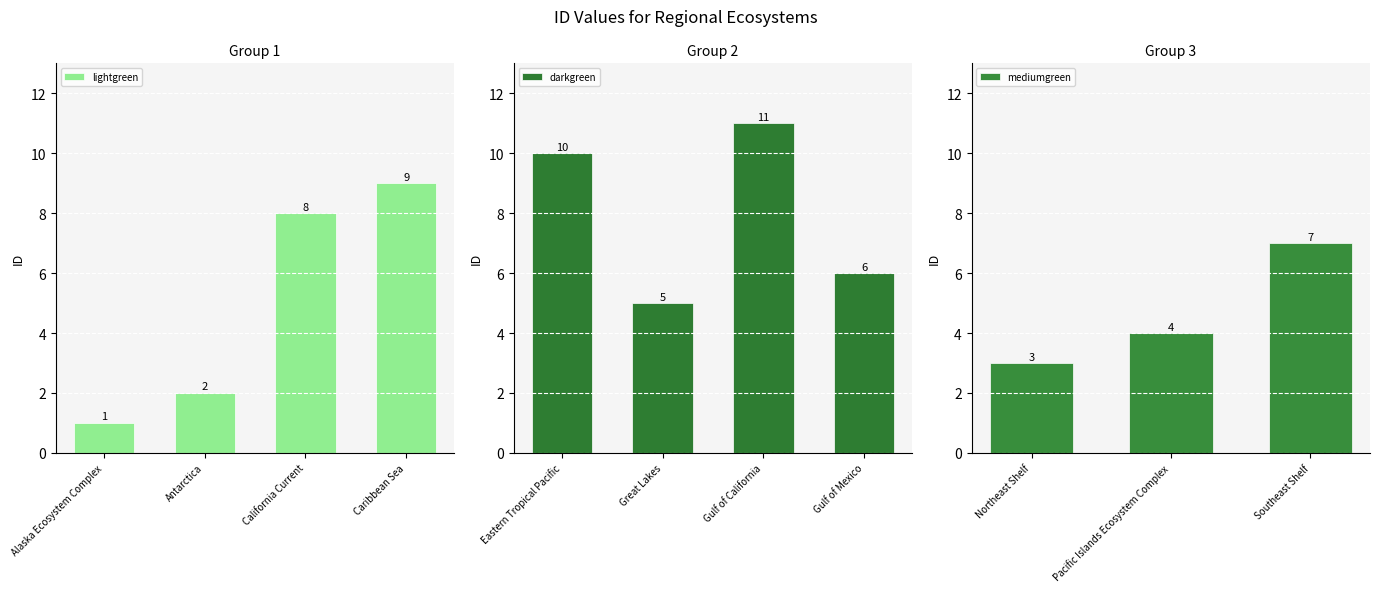

How many data points does each series have?

11